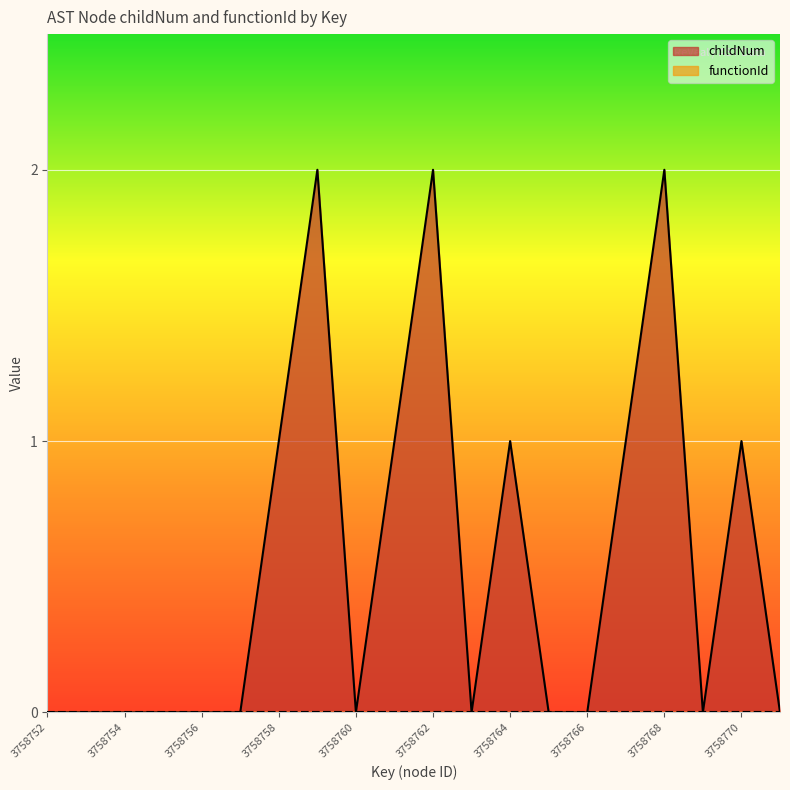

True or false: the data shows 1 at 3758757.

False